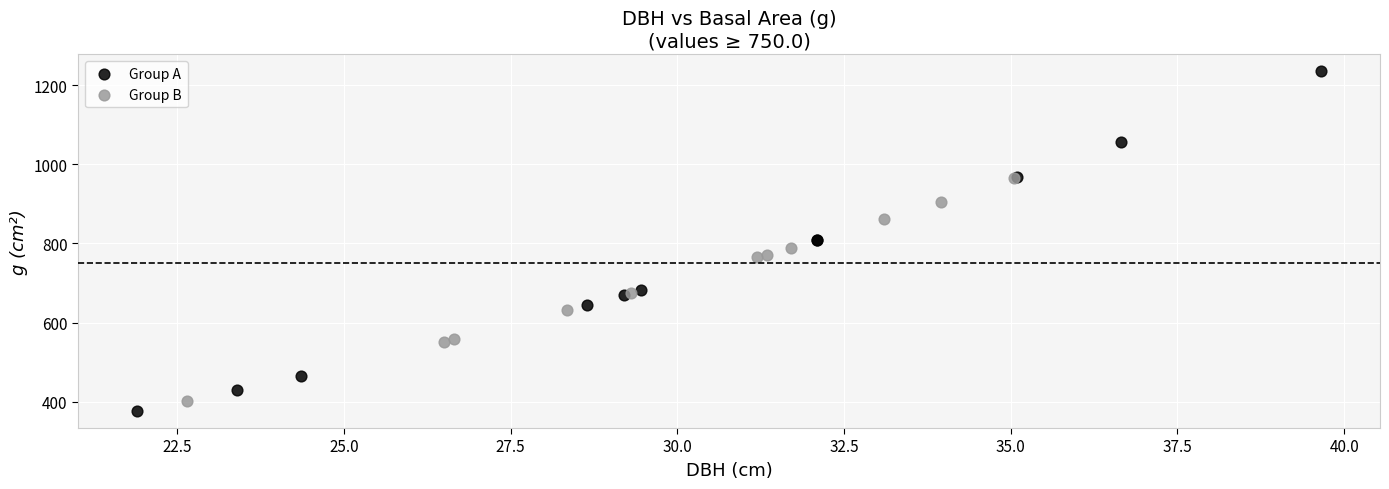

Which series contains the highest Y value?

Group A